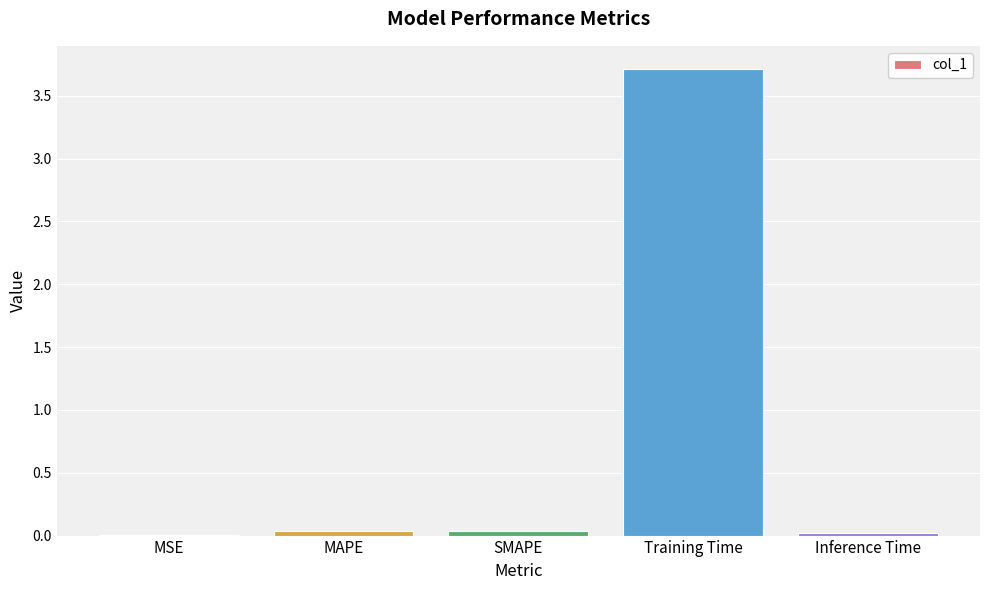

What is the maximum value shown in the chart?

3.7